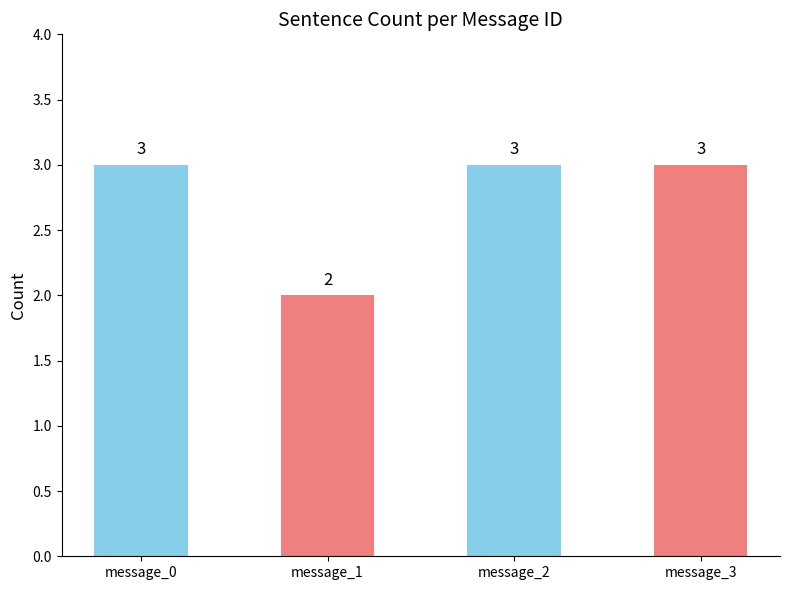

What is the maximum value shown in the chart?

3